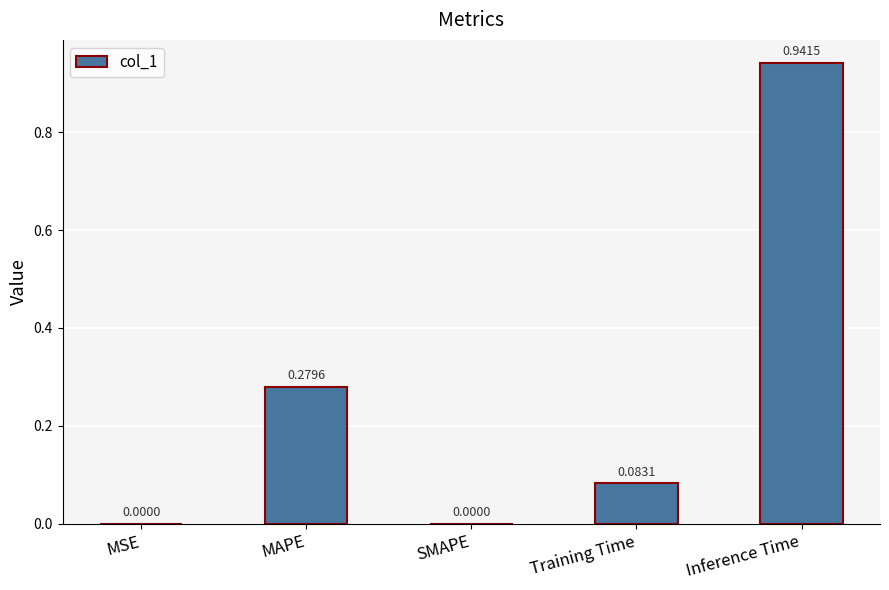

Which has a higher value, MAPE or MSE?

MAPE